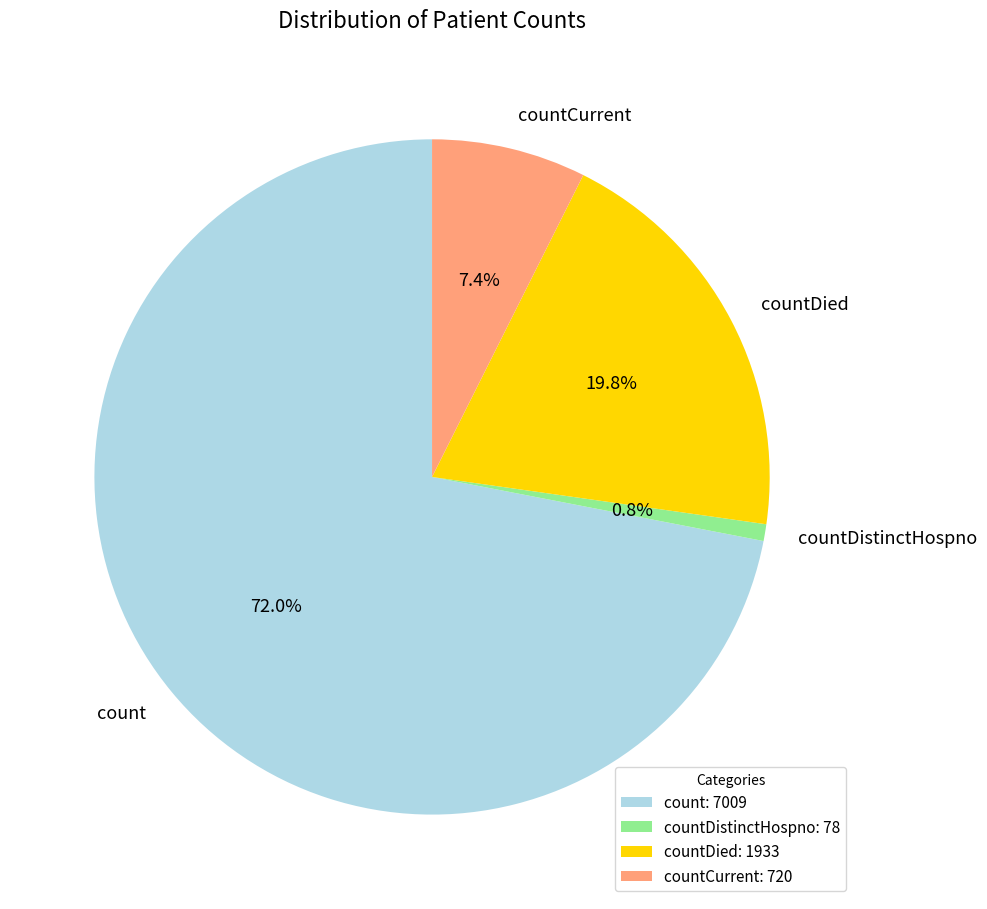

To the nearest percent, what is the average slice percentage?

25%